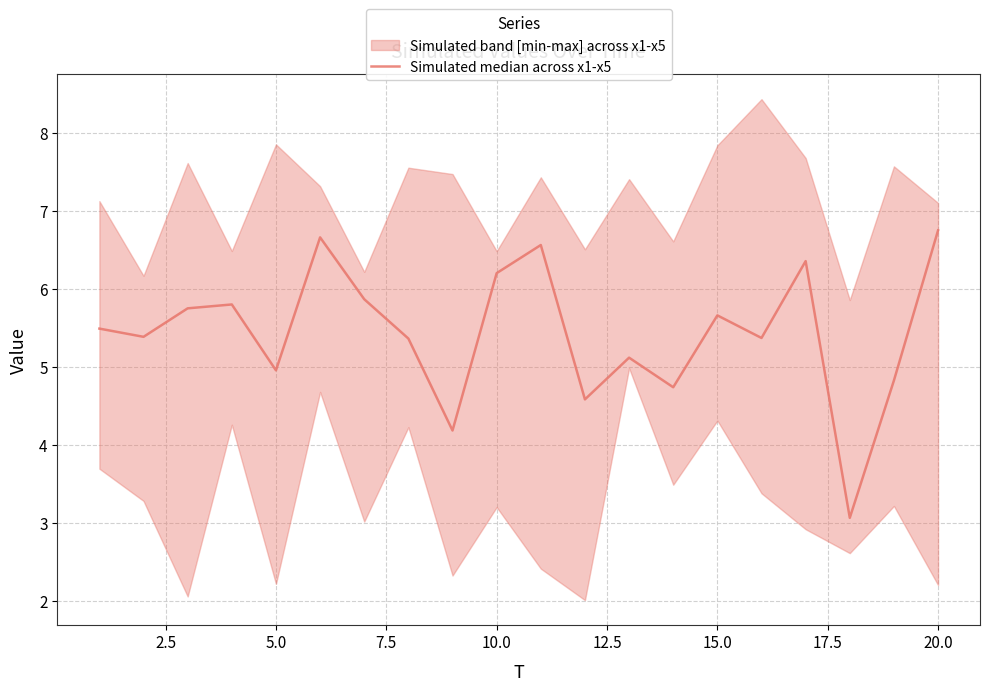

How many lines are shown in the chart?

1